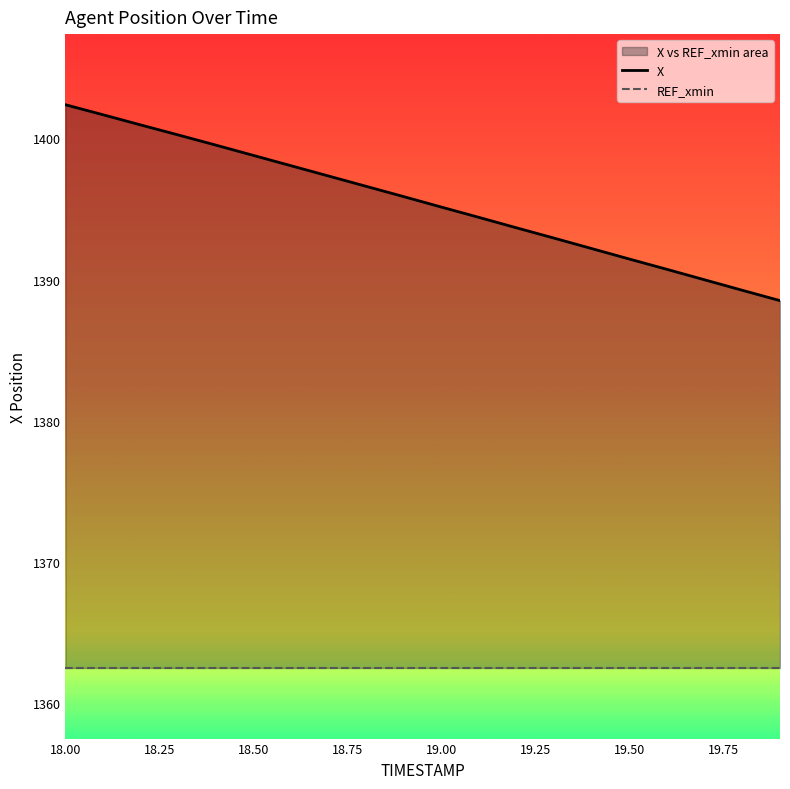

At which category is the sum across all series the highest?

18.00